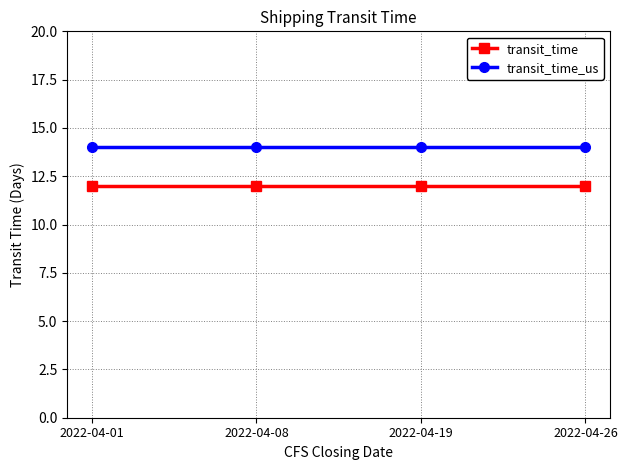

Reading left to right, what are all the values shown in this chart?

transit_time: 12	12	12	12
transit_time_us: 14	14	14	14